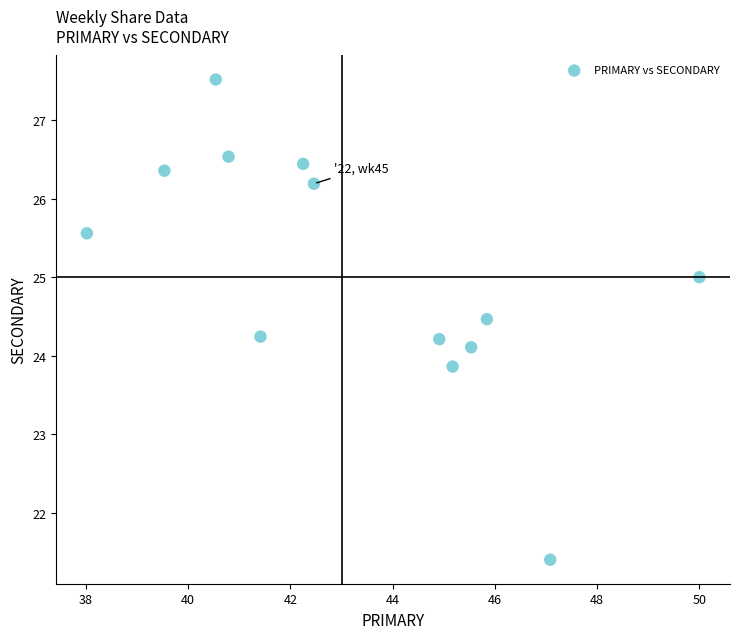

What is the range of Y values (max minus min)?

6.1